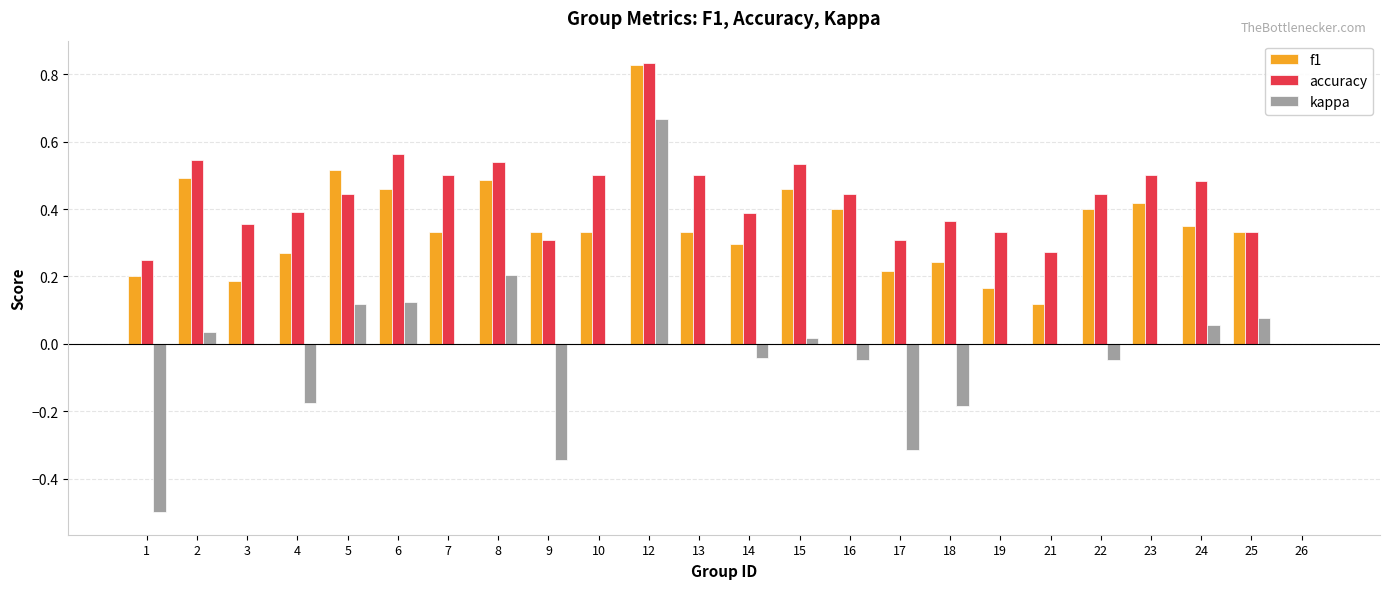

The value of accuracy at 9 is 0.3. True or false?

True